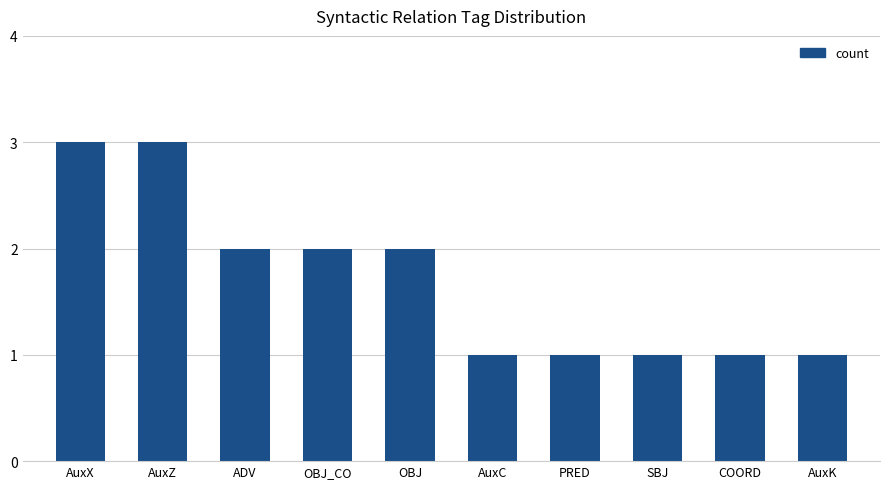

What is the maximum value shown in the chart?

3